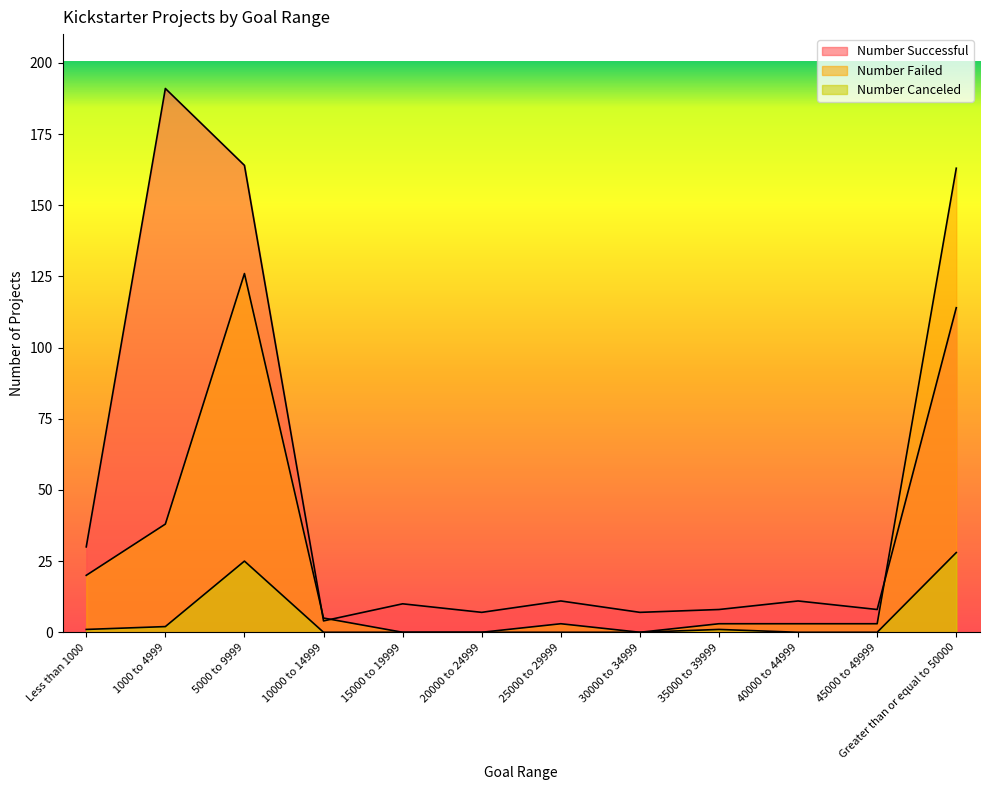

Which series changed the most between 5000 to 9999 and 35000 to 39999?

Number Successful